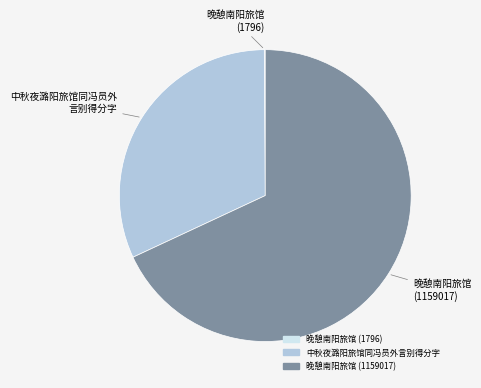

Does 晚憩南阳旅馆 (1159017) represent more than half of the total?

Yes